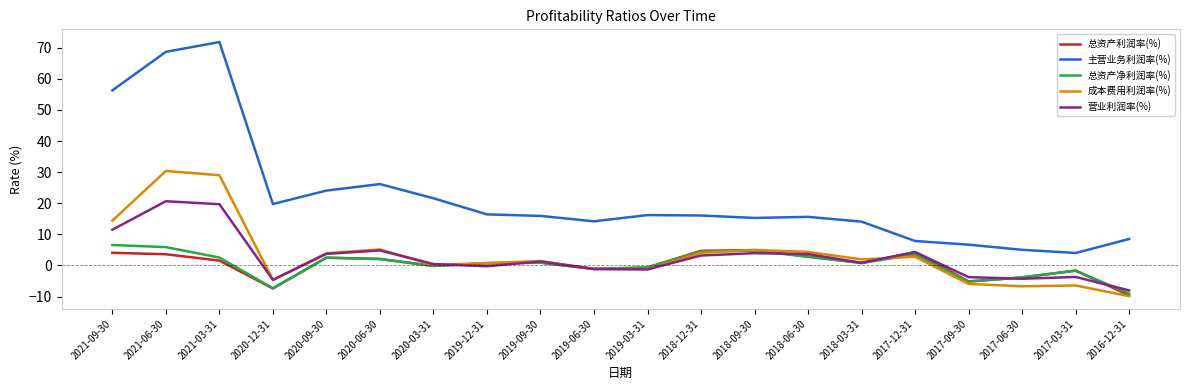

What is the lowest value of the 营业利润率(%) series?

-8.0